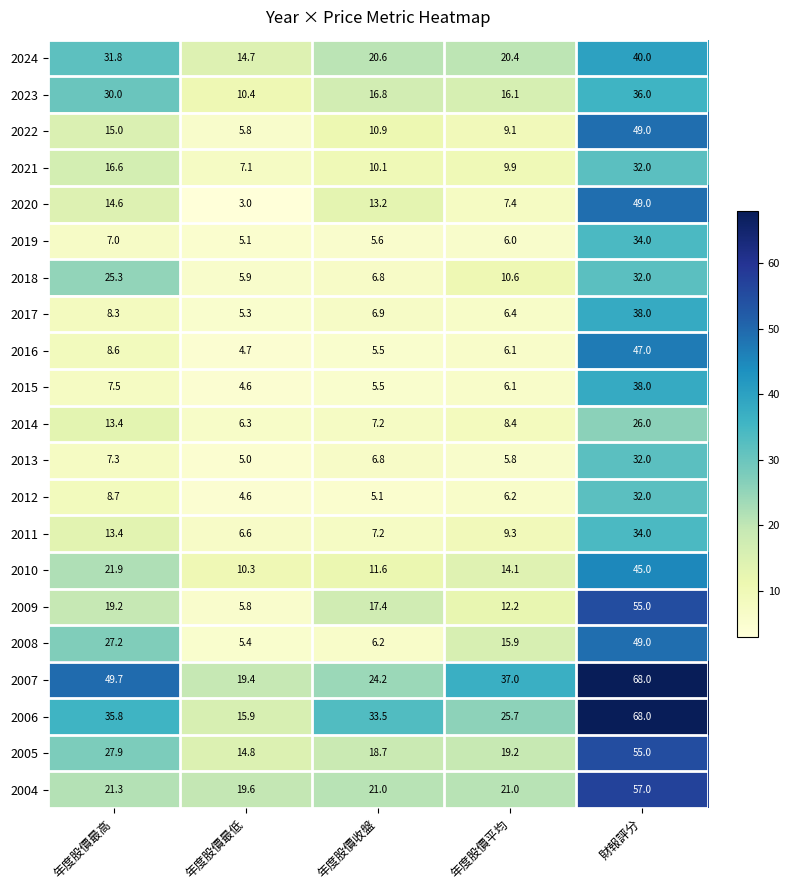

What is the difference between the 2021 values at 年度股價最高 and 年度股價收盤?

6.5